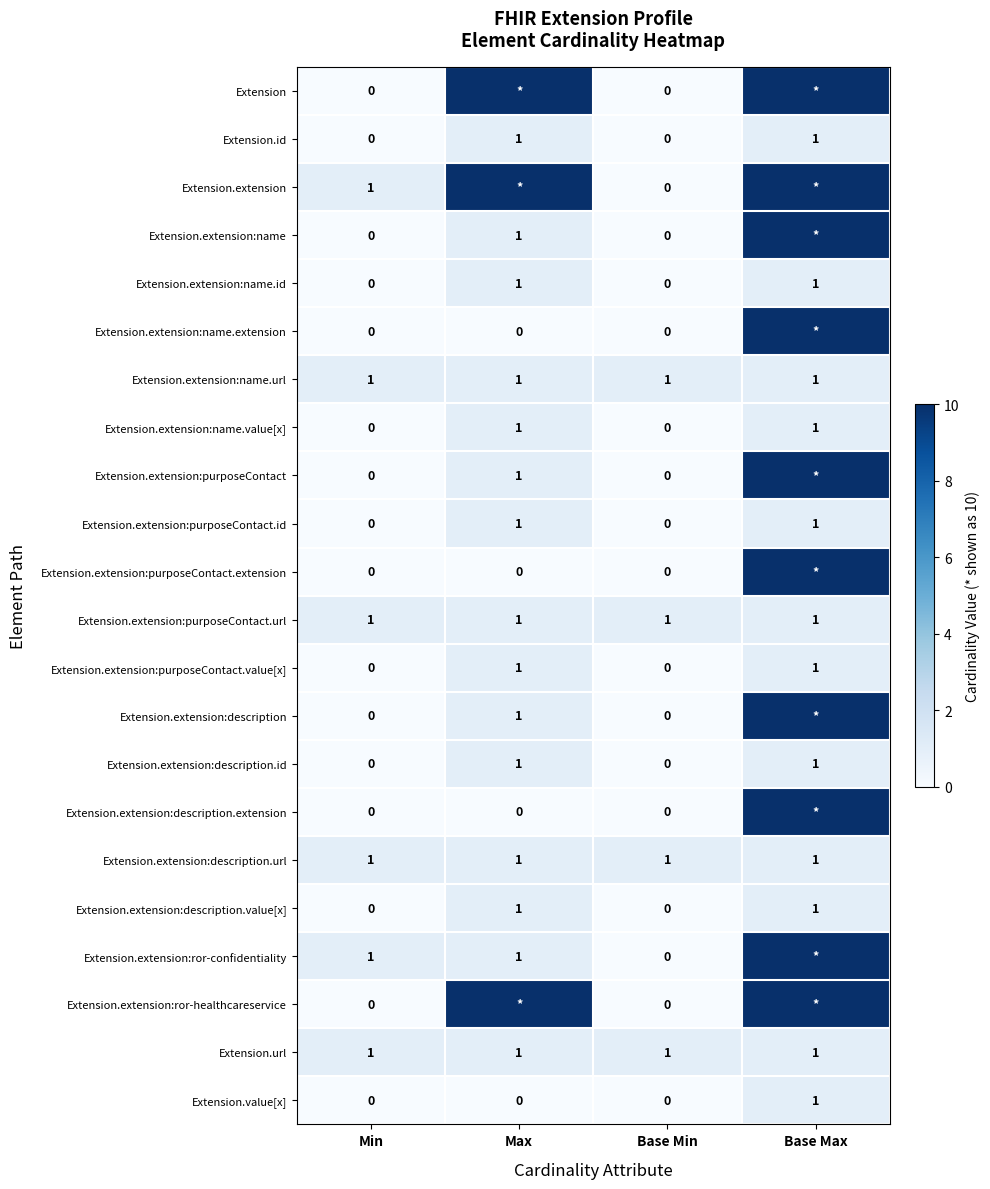

Which has a higher value, Base Max or Base Min?

Base Max